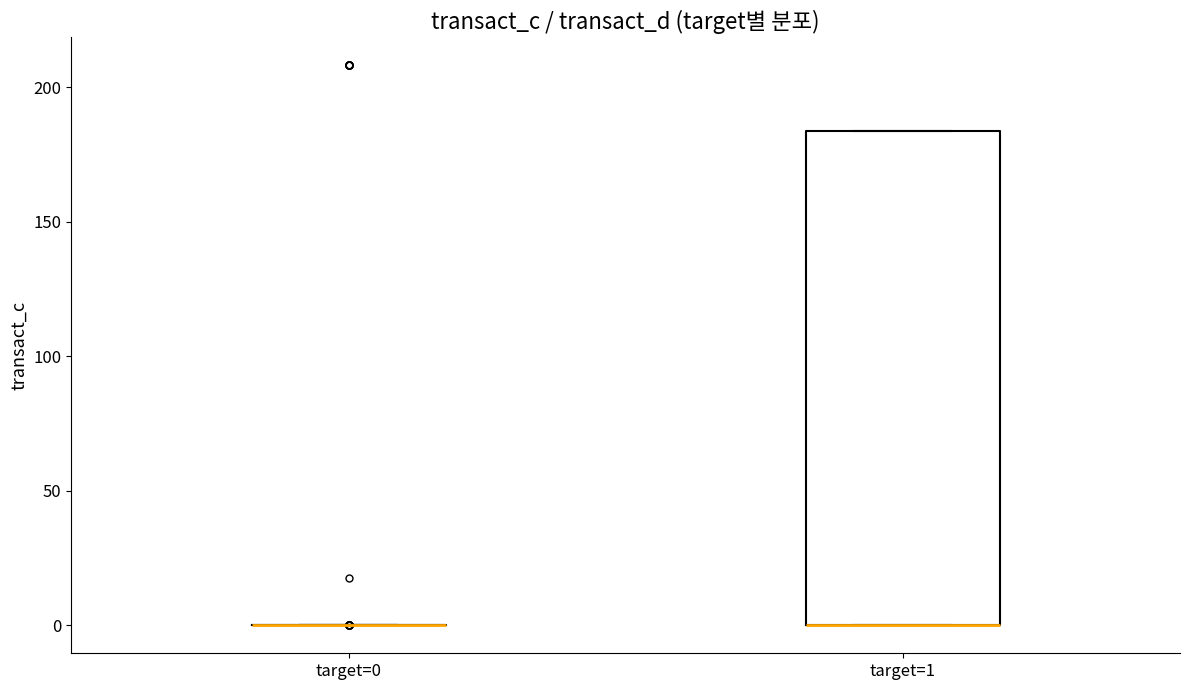

Which box is the tallest, from its lower edge to its upper edge?

target=1